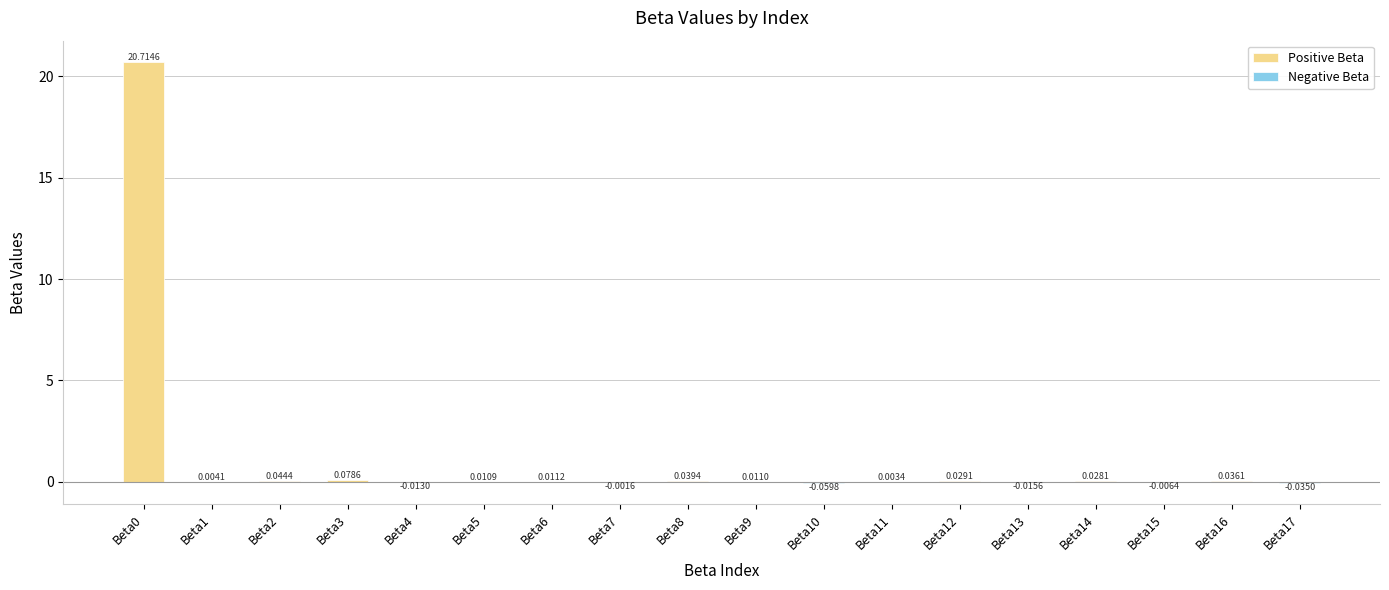

True or false: the data shows 0.0 at Beta6.

True